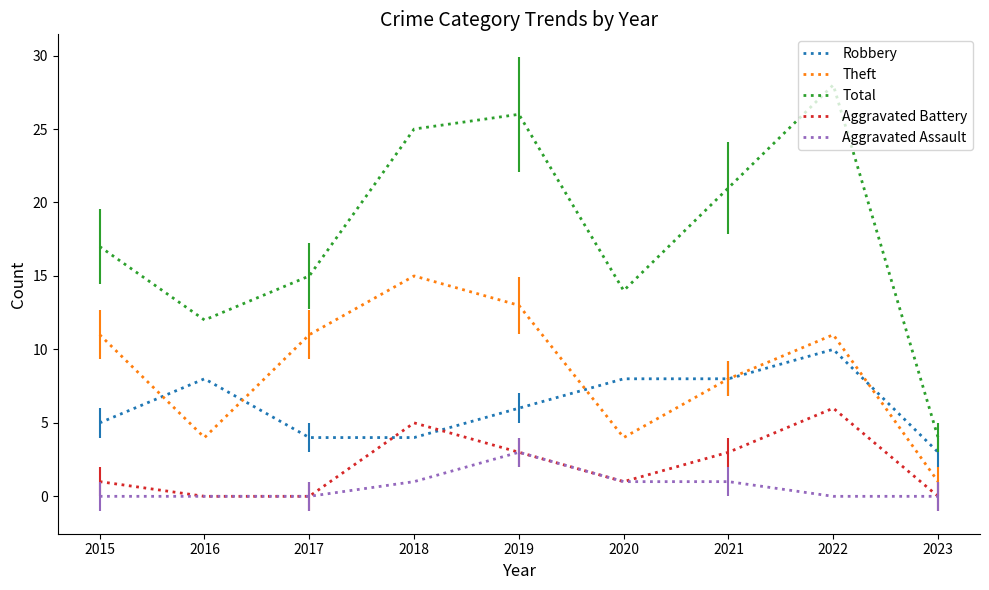

Reading left to right, transcribe all the data shown in this chart.

Robbery: 5	8	4	4	6	8	8	10	3
Theft: 11	4	11	15	13	4	8	11	1
Total: 17	12	15	25	26	14	21	28	4
Aggravated Battery: 1	0	0	5	3	1	3	6	0
Aggravated Assault: 0	0	0	1	3	1	1	0	0